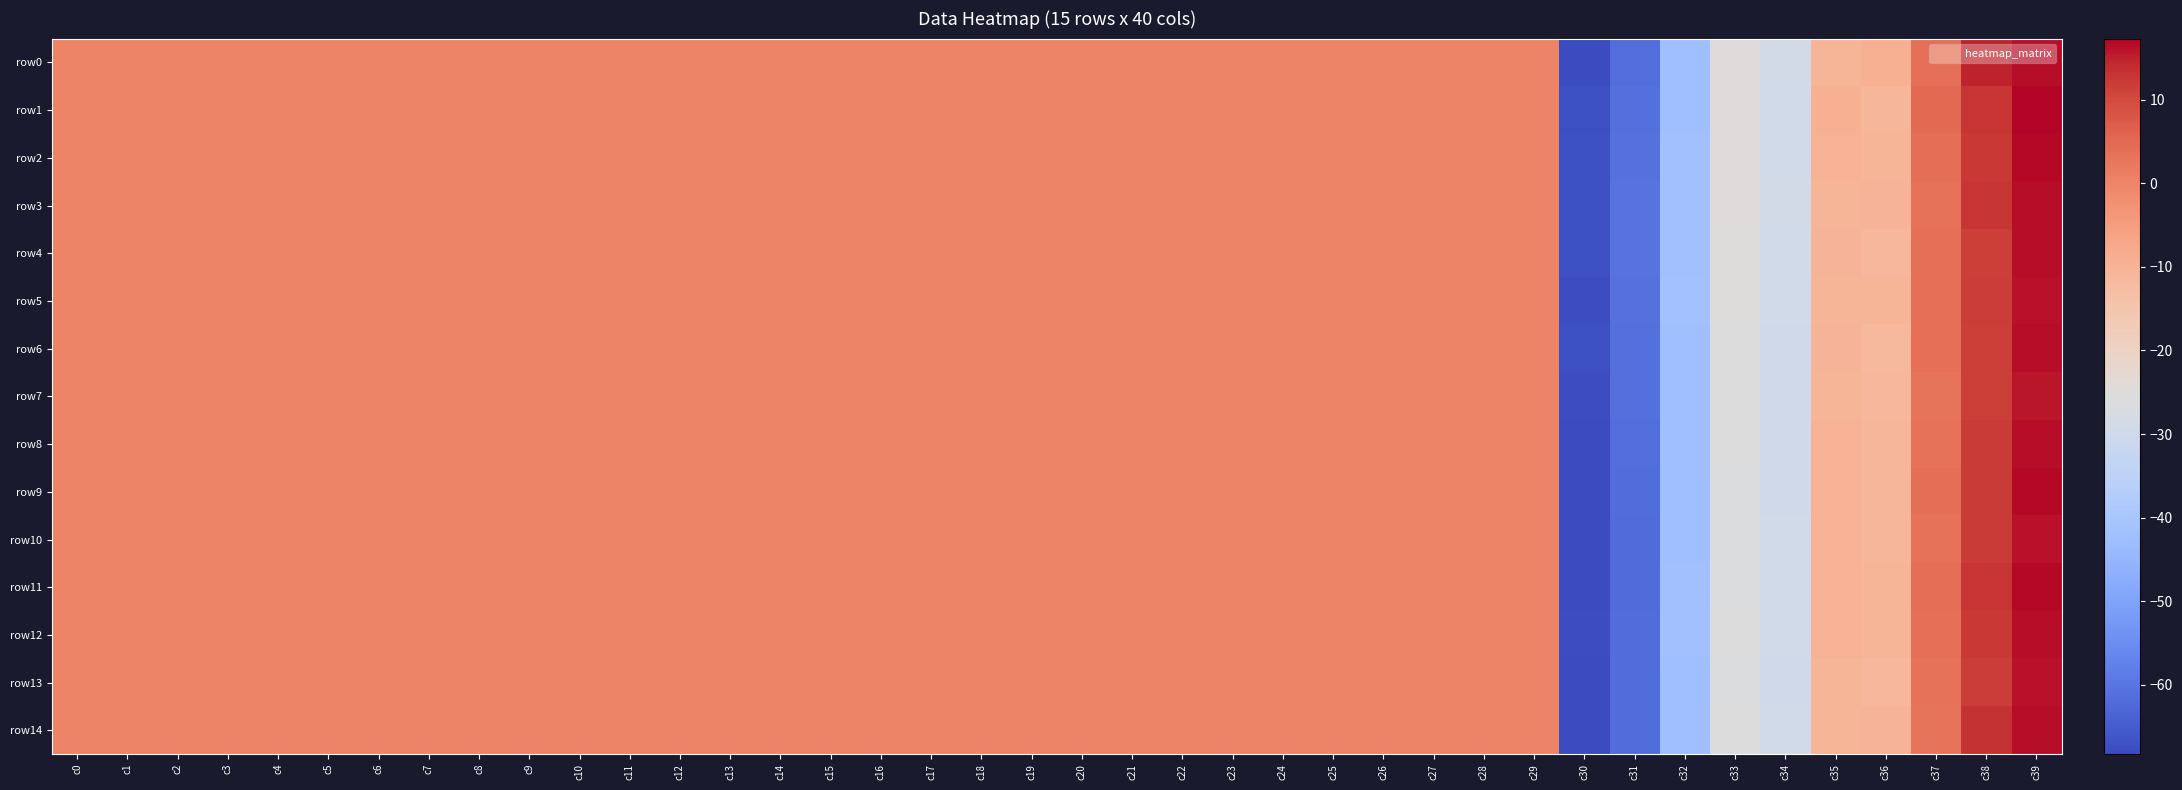

Reading left to right, what are all the values shown in this chart?

row0: c0=0.0	c1=0.0	c2=0.0	c3=0.0	c4=0.0	c5=0.0	c6=0.0	c7=0.0	c8=0.0	c9=0.0	c10=0.0	c11=0.0	c12=0.0	c13=0.0	c14=0.0	c15=0.0	c16=0.0	c17=0.0	c18=0.0	c19=0.0	c20=0.0	c21=0.1	c22=0.1	c23=0.1	c24=0.1	c25=0.1	c26=0.1	c27=0.1	c28=0.1	c29=0.1	c30=-68.1	c31=-61.5	c32=-42.1	c33=-25.1	c34=-28.8	c35=-10.5	c36=-9.4	c37=3.6	c38=14.7	c39=16.6
row1: c0=0.0	c1=0.0	c2=0.0	c3=0.0	c4=0.0	c5=0.0	c6=0.0	c7=0.0	c8=0.0	c9=0.0	c10=0.0	c11=0.0	c12=0.0	c13=0.0	c14=0.0	c15=0.0	c16=0.0	c17=0.0	c18=0.0	c19=0.0	c20=0.0	c21=0.1	c22=0.1	c23=0.1	c24=0.1	c25=0.1	c26=0.1	c27=0.1	c28=0.1	c29=0.1	c30=-67.7	c31=-61.1	c32=-41.9	c33=-25.0	c34=-29.5	c35=-9.2	c36=-10.8	c37=4.6	c38=12.9	c39=17.3
row2: c0=0.0	c1=0.0	c2=0.0	c3=0.0	c4=0.0	c5=0.0	c6=0.0	c7=0.0	c8=0.0	c9=0.0	c10=0.0	c11=0.0	c12=0.0	c13=0.0	c14=0.0	c15=0.0	c16=0.0	c17=0.0	c18=0.0	c19=0.0	c20=0.0	c21=0.1	c22=0.1	c23=0.1	c24=0.1	c25=0.1	c26=0.1	c27=0.1	c28=0.1	c29=0.1	c30=-67.3	c31=-60.7	c32=-41.6	c33=-24.9	c34=-29.0	c35=-10.1	c36=-10.5	c37=4.0	c38=12.6	c39=16.8
row3: c0=0.0	c1=0.0	c2=0.0	c3=0.0	c4=0.0	c5=0.0	c6=0.0	c7=0.0	c8=0.0	c9=0.0	c10=0.0	c11=0.0	c12=0.0	c13=0.0	c14=0.0	c15=0.0	c16=0.0	c17=0.0	c18=0.0	c19=0.0	c20=0.0	c21=0.1	c22=0.1	c23=0.1	c24=0.1	c25=0.1	c26=0.1	c27=0.1	c28=0.1	c29=0.1	c30=-67.3	c31=-60.6	c32=-41.6	c33=-25.1	c34=-28.8	c35=-10.5	c36=-10.2	c37=3.5	c38=12.7	c39=16.4
row4: c0=0.0	c1=0.0	c2=0.0	c3=0.0	c4=0.0	c5=0.0	c6=0.0	c7=0.0	c8=0.0	c9=0.0	c10=0.0	c11=0.0	c12=0.0	c13=0.0	c14=0.0	c15=0.0	c16=0.0	c17=0.0	c18=0.0	c19=0.0	c20=0.0	c21=0.1	c22=0.1	c23=0.1	c24=0.1	c25=0.1	c26=0.1	c27=0.1	c28=0.1	c29=0.1	c30=-67.3	c31=-60.6	c32=-41.7	c33=-25.3	c34=-29.5	c35=-10.3	c36=-11.2	c37=3.7	c38=11.6	c39=16.4
row5: c0=0.0	c1=0.0	c2=0.0	c3=0.0	c4=0.0	c5=0.0	c6=0.0	c7=0.0	c8=0.0	c9=0.0	c10=0.0	c11=0.0	c12=0.0	c13=0.0	c14=0.0	c15=0.0	c16=0.0	c17=0.0	c18=0.0	c19=0.0	c20=0.0	c21=0.1	c22=0.1	c23=0.1	c24=0.1	c25=0.1	c26=0.1	c27=0.1	c28=0.1	c29=0.1	c30=-67.8	c31=-60.9	c32=-41.4	c33=-25.4	c34=-28.9	c35=-10.5	c36=-10.7	c37=3.6	c38=11.9	c39=16.1
row6: c0=0.0	c1=0.0	c2=0.0	c3=0.0	c4=0.0	c5=0.0	c6=0.0	c7=0.0	c8=0.0	c9=0.0	c10=0.0	c11=0.0	c12=0.0	c13=0.0	c14=0.0	c15=0.0	c16=0.0	c17=0.0	c18=0.0	c19=0.0	c20=0.0	c21=0.1	c22=0.1	c23=0.1	c24=0.1	c25=0.1	c26=0.1	c27=0.1	c28=0.1	c29=0.1	c30=-67.4	c31=-61.1	c32=-42.0	c33=-25.8	c34=-29.8	c35=-10.1	c36=-11.5	c37=3.7	c38=11.4	c39=16.3
row7: c0=0.0	c1=0.0	c2=0.0	c3=0.0	c4=0.0	c5=0.0	c6=0.0	c7=0.0	c8=0.0	c9=0.0	c10=0.0	c11=0.0	c12=0.0	c13=0.0	c14=0.0	c15=0.0	c16=0.0	c17=0.0	c18=0.0	c19=0.0	c20=0.0	c21=0.1	c22=0.1	c23=0.1	c24=0.1	c25=0.1	c26=0.1	c27=0.1	c28=0.1	c29=0.1	c30=-67.8	c31=-61.2	c32=-42.0	c33=-25.8	c34=-29.6	c35=-10.6	c36=-11.4	c37=3.2	c38=11.4	c39=15.7
row8: c0=0.0	c1=0.0	c2=0.0	c3=0.0	c4=0.0	c5=0.0	c6=0.0	c7=0.0	c8=0.0	c9=0.0	c10=0.0	c11=0.0	c12=0.0	c13=0.0	c14=0.0	c15=0.0	c16=0.0	c17=0.0	c18=0.0	c19=0.0	c20=0.0	c21=0.1	c22=0.1	c23=0.1	c24=0.1	c25=0.1	c26=0.1	c27=0.1	c28=0.1	c29=0.1	c30=-68.1	c31=-61.6	c32=-42.0	c33=-25.8	c34=-29.6	c35=-10.0	c36=-11.0	c37=3.6	c38=12.3	c39=16.5
row9: c0=0.0	c1=0.0	c2=0.0	c3=0.0	c4=0.0	c5=0.0	c6=0.0	c7=0.0	c8=0.0	c9=0.0	c10=0.0	c11=0.0	c12=0.0	c13=0.0	c14=0.0	c15=0.0	c16=0.0	c17=0.0	c18=0.0	c19=0.0	c20=0.0	c21=0.1	c22=0.1	c23=0.1	c24=0.1	c25=0.1	c26=0.1	c27=0.1	c28=0.1	c29=0.1	c30=-68.3	c31=-61.8	c32=-42.0	c33=-26.0	c34=-29.6	c35=-9.5	c36=-11.1	c37=4.1	c38=12.0	c39=16.8
row10: c0=0.0	c1=0.0	c2=0.0	c3=0.0	c4=0.0	c5=0.0	c6=0.0	c7=0.0	c8=0.0	c9=0.0	c10=0.0	c11=0.0	c12=0.0	c13=0.0	c14=0.0	c15=0.0	c16=0.0	c17=0.0	c18=0.0	c19=0.0	c20=0.0	c21=0.1	c22=0.1	c23=0.1	c24=0.1	c25=0.1	c26=0.1	c27=0.1	c28=0.1	c29=0.1	c30=-68.3	c31=-62.0	c32=-41.9	c33=-26.1	c34=-29.4	c35=-10.0	c36=-11.0	c37=3.6	c38=12.1	c39=16.3
row11: c0=0.0	c1=0.0	c2=0.0	c3=0.0	c4=0.0	c5=0.0	c6=0.0	c7=0.0	c8=0.0	c9=0.0	c10=0.0	c11=0.0	c12=0.0	c13=0.0	c14=0.0	c15=0.0	c16=0.0	c17=0.0	c18=0.0	c19=0.0	c20=0.0	c21=0.1	c22=0.1	c23=0.1	c24=0.1	c25=0.1	c26=0.1	c27=0.1	c28=0.1	c29=0.1	c30=-68.3	c31=-62.1	c32=-41.9	c33=-25.9	c34=-29.4	c35=-9.6	c36=-10.8	c37=4.1	c38=12.7	c39=17.0
row12: c0=0.0	c1=0.0	c2=0.0	c3=0.0	c4=0.0	c5=0.0	c6=0.0	c7=0.0	c8=0.0	c9=0.0	c10=0.0	c11=0.0	c12=0.0	c13=0.0	c14=0.0	c15=0.0	c16=0.0	c17=0.0	c18=0.0	c19=0.0	c20=0.0	c21=0.1	c22=0.1	c23=0.1	c24=0.1	c25=0.1	c26=0.1	c27=0.1	c28=0.1	c29=0.1	c30=-67.7	c31=-61.7	c32=-41.6	c33=-25.8	c34=-29.0	c35=-9.9	c36=-10.5	c37=3.9	c38=12.5	c39=16.6
row13: c0=0.0	c1=0.0	c2=0.0	c3=0.0	c4=0.0	c5=0.0	c6=0.0	c7=0.0	c8=0.0	c9=0.0	c10=0.0	c11=0.0	c12=0.0	c13=0.0	c14=0.0	c15=0.0	c16=0.0	c17=0.0	c18=0.0	c19=0.0	c20=0.0	c21=0.1	c22=0.1	c23=0.1	c24=0.1	c25=0.1	c26=0.1	c27=0.1	c28=0.1	c29=0.1	c30=-68.2	c31=-62.0	c32=-42.1	c33=-25.9	c34=-29.6	c35=-10.6	c36=-11.2	c37=3.3	c38=11.9	c39=16.3
row14: c0=0.0	c1=0.0	c2=0.0	c3=0.0	c4=0.0	c5=0.0	c6=0.0	c7=0.0	c8=0.0	c9=0.0	c10=0.0	c11=0.0	c12=0.0	c13=0.0	c14=0.0	c15=0.0	c16=0.0	c17=0.0	c18=0.0	c19=0.0	c20=0.0	c21=0.1	c22=0.1	c23=0.1	c24=0.1	c25=0.1	c26=0.1	c27=0.1	c28=0.1	c29=0.1	c30=-68.1	c31=-61.9	c32=-41.9	c33=-25.6	c34=-29.0	c35=-10.7	c36=-10.2	c37=3.3	c38=13.1	c39=16.6